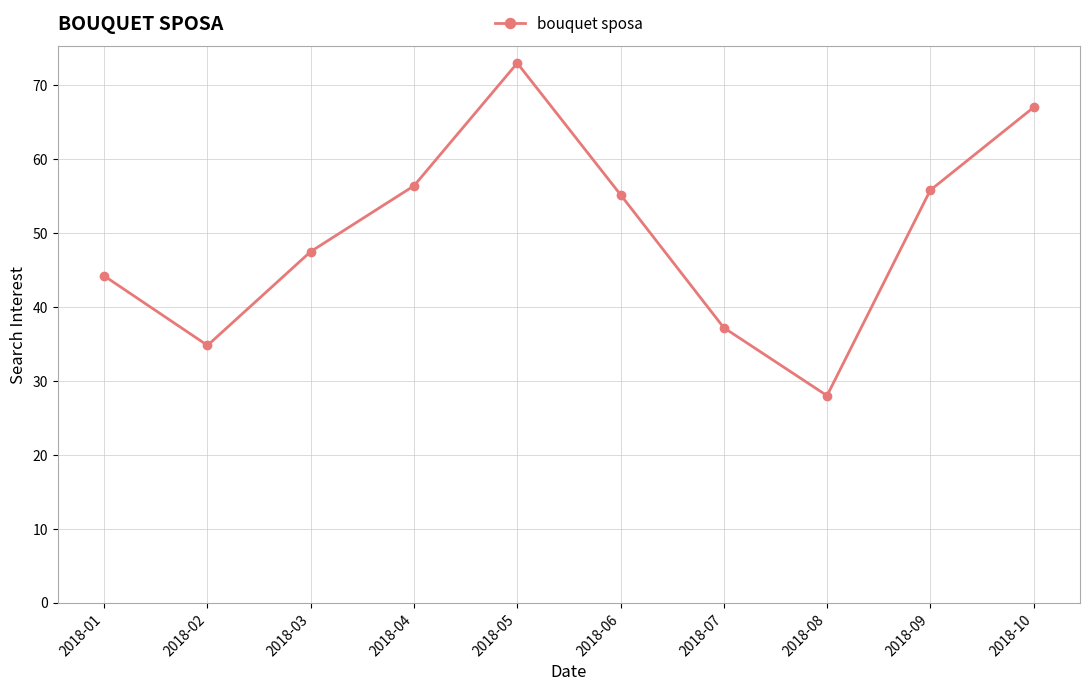

Which category has the lowest value across all series?

2018-08